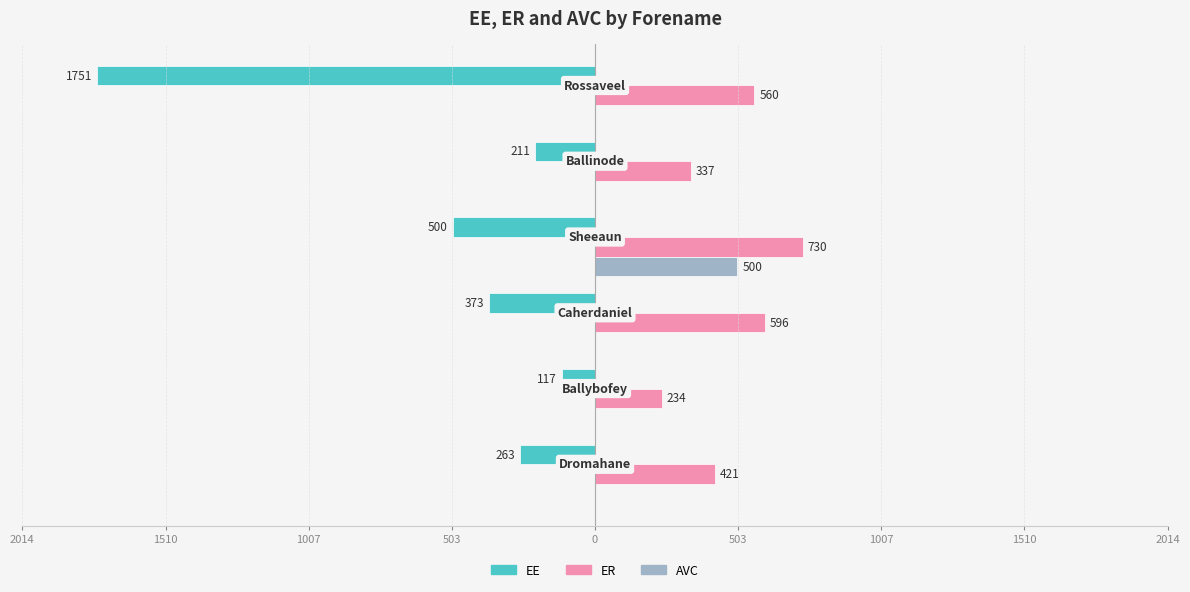

What are all the series names shown in the legend?

EE, ER, AVC